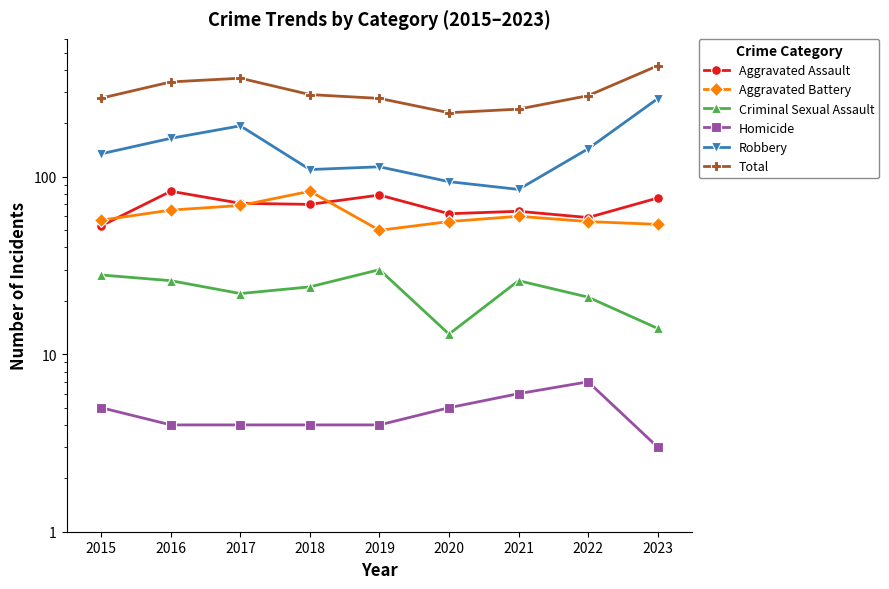

Where is Robbery nearest to the value 180?

2017